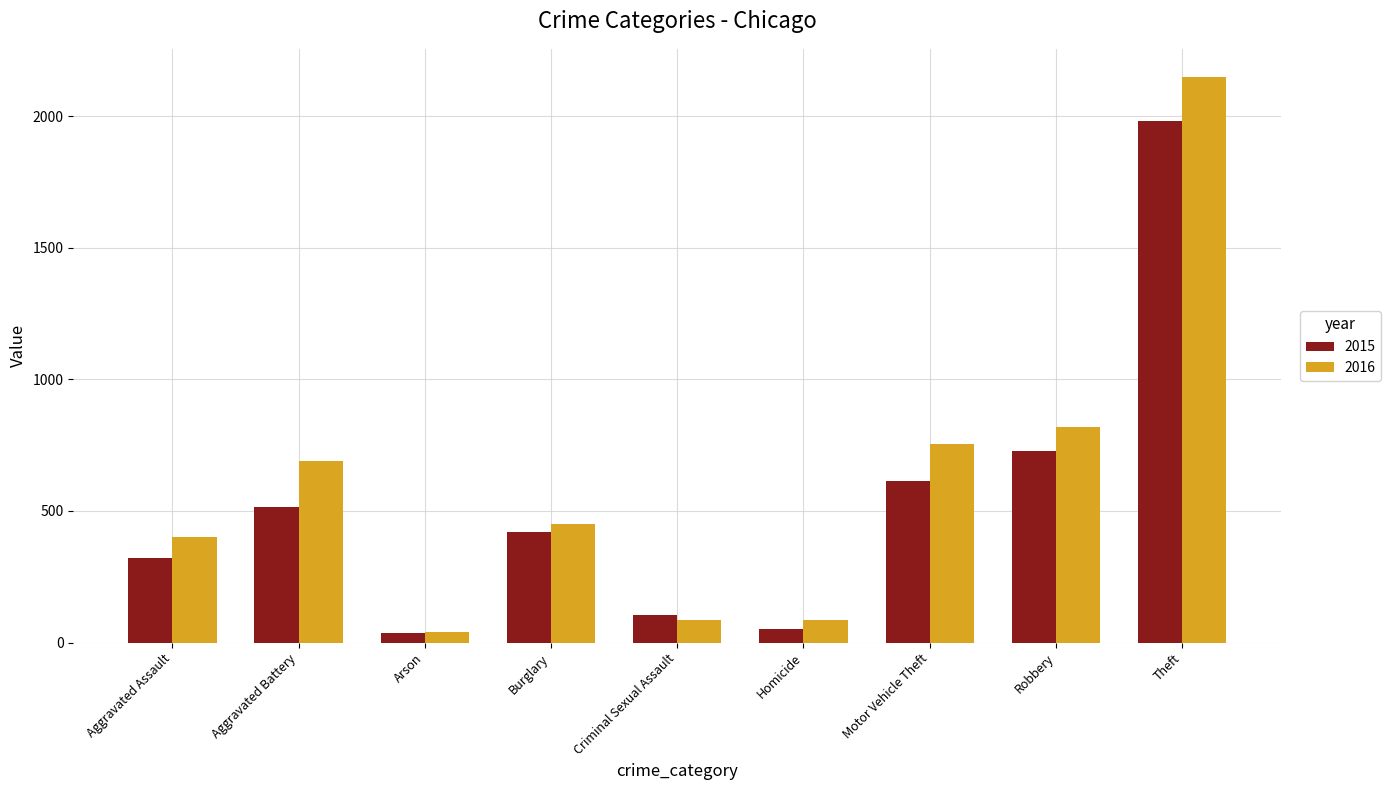

What is the lowest value of the 2016 series?

40